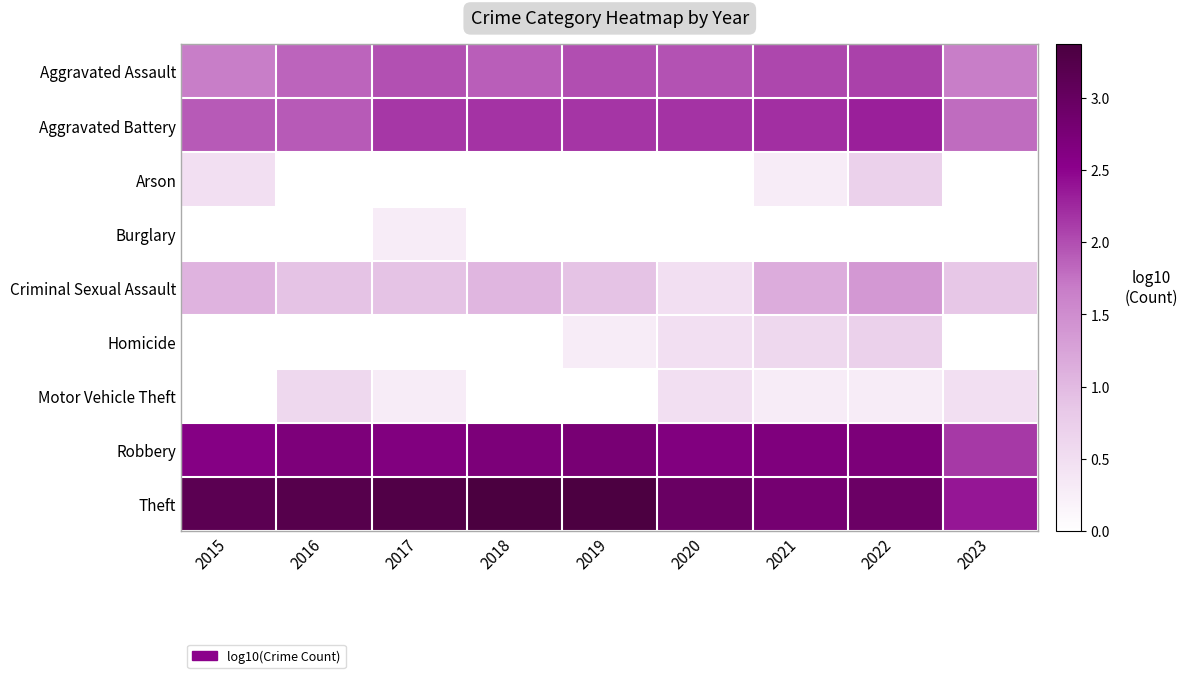

Which category has the lowest value across all series?

2018